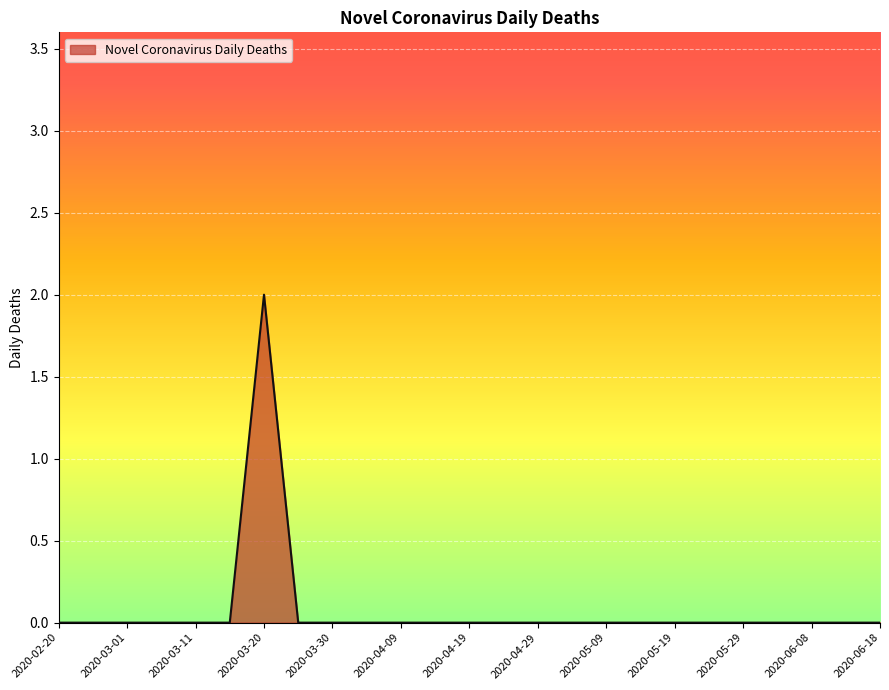

Reading left to right, transcribe all the data shown in this chart.

0	0	0	0	0	0	2	0	0	0	0	0	0	0	0	0	0	0	0	0	0	0	0	0	0